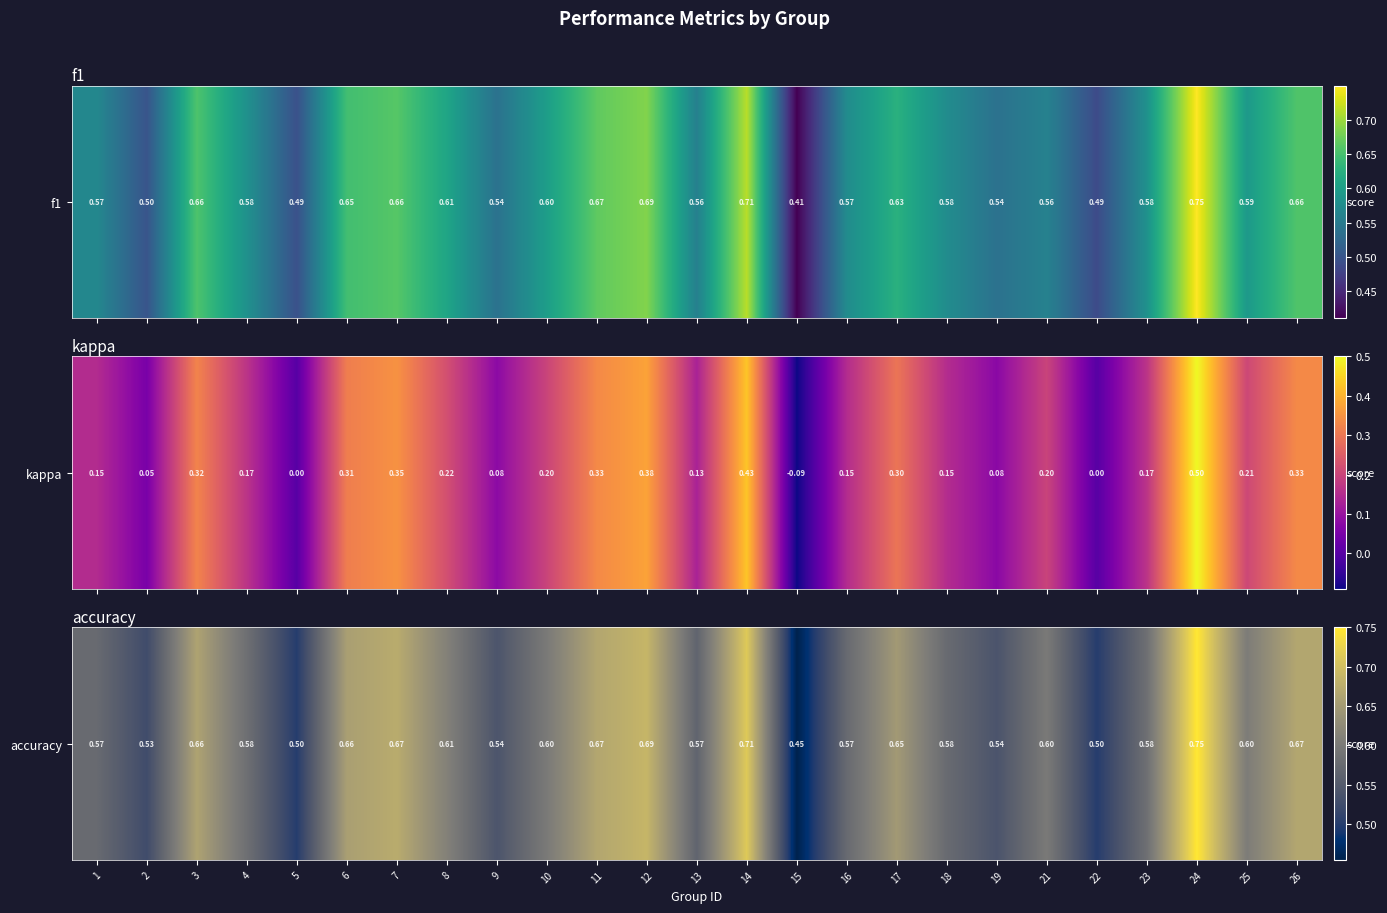

Is it true that the value at 1 is 0.6?

True